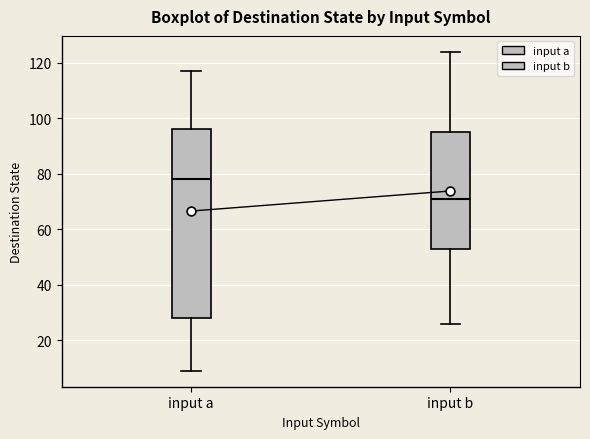

Reading left to right, read every box against the y-axis: the position of its median line, the range the box covers, and the ends of its whiskers. The values are not printed on the chart, so give them approximately, as read against the axis.

input a: median 78, box 28 to 96, whiskers 10 to 118
input b: median 72, box 54 to 96, whiskers 26 to 124